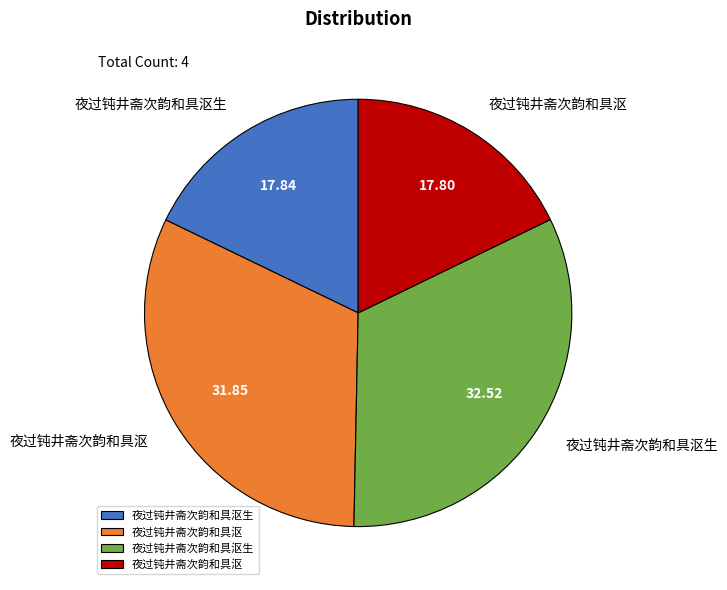

Is there a majority slice in this chart?

No